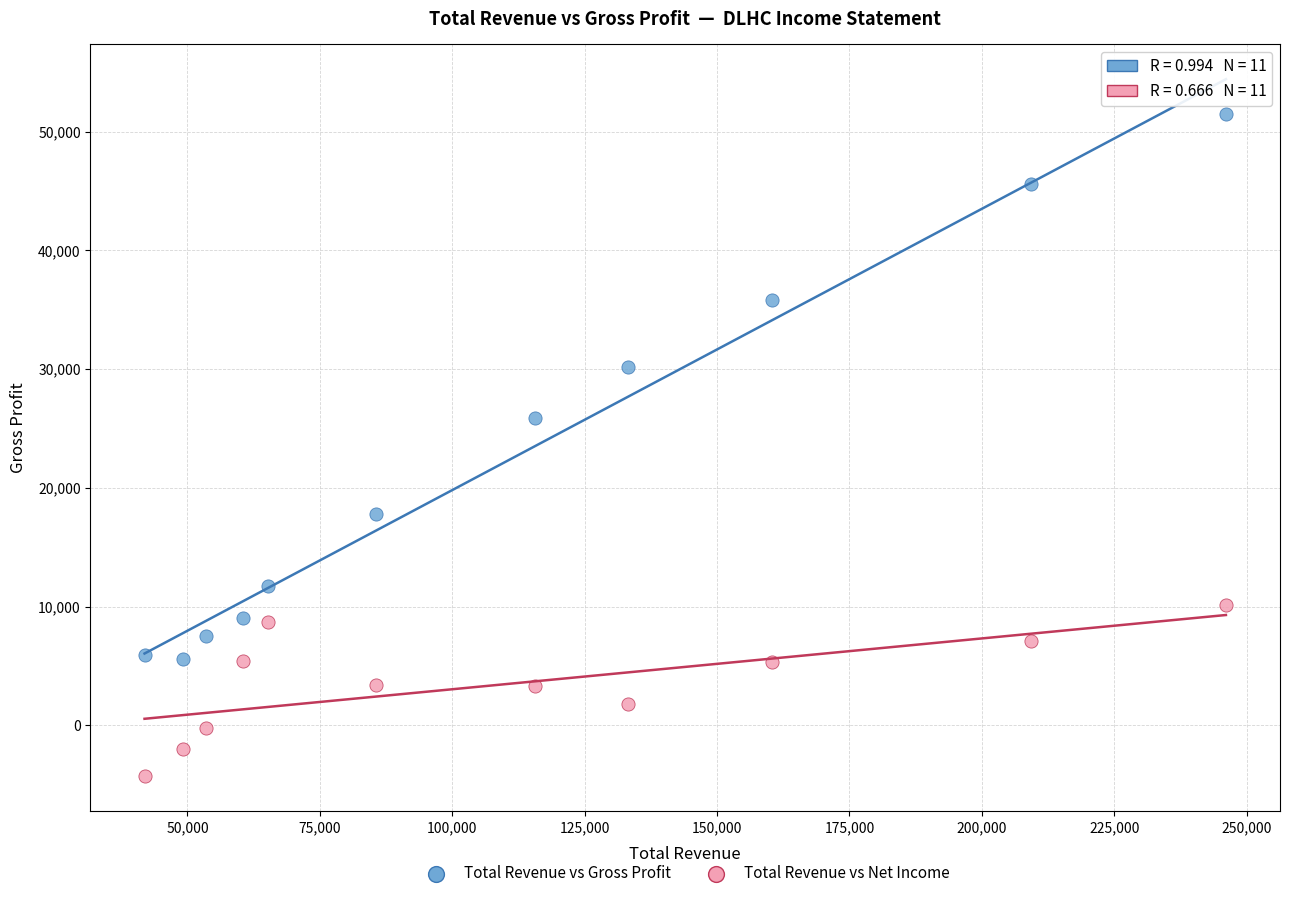

What is the X range (max minus min) for the scatter plot?

204200